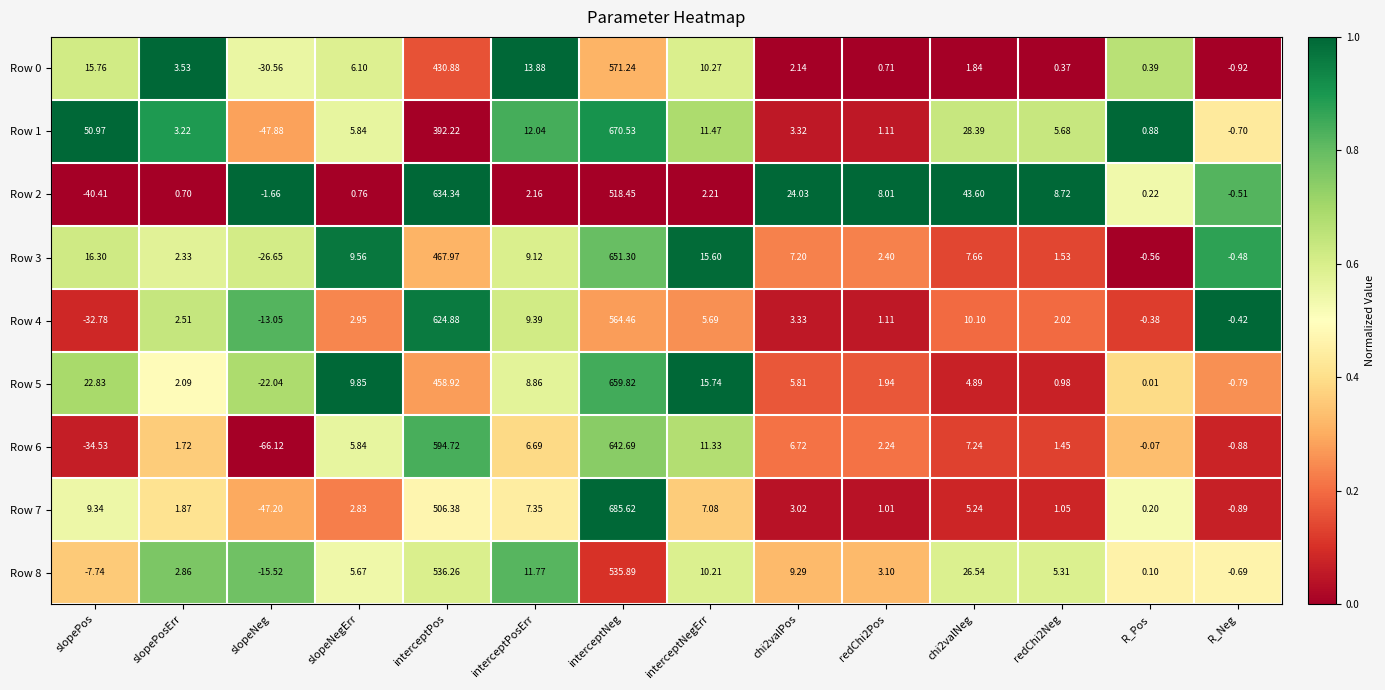

Is the value of Row 1 at R_Neg greater than the value of Row 2 at interceptNegErr?

No